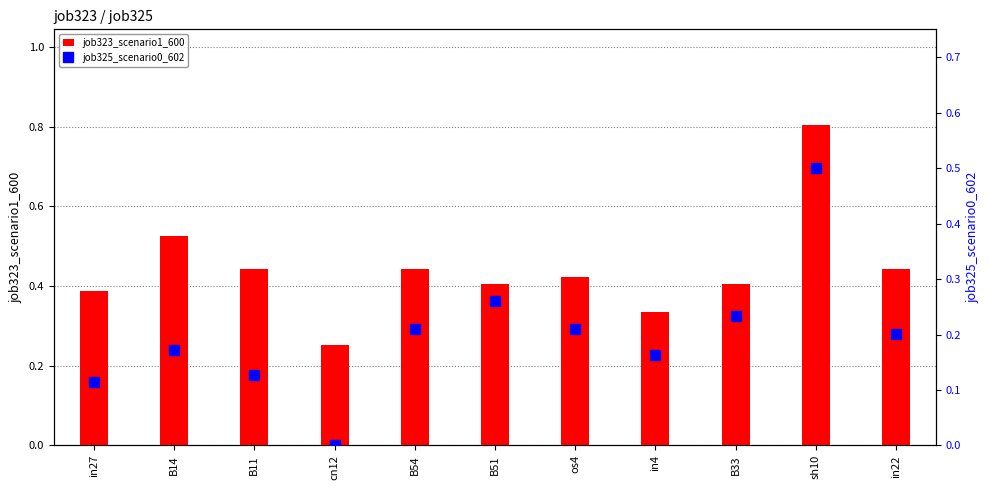

Reading left to right, list all the values displayed in this chart.

job323_scenario1_600: 0.4	0.5	0.4	0.3	0.4	0.4	0.4	0.3	0.4	0.8	0.4
job325_scenario0_602: 0.1	0.2	0.1	0.0	0.2	0.3	0.2	0.2	0.2	0.5	0.2